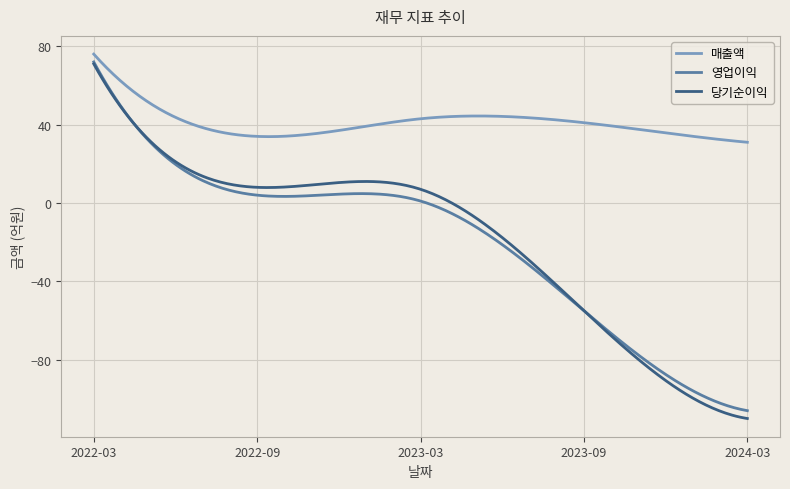

What is the lowest value of the 매출액 series?

31.0